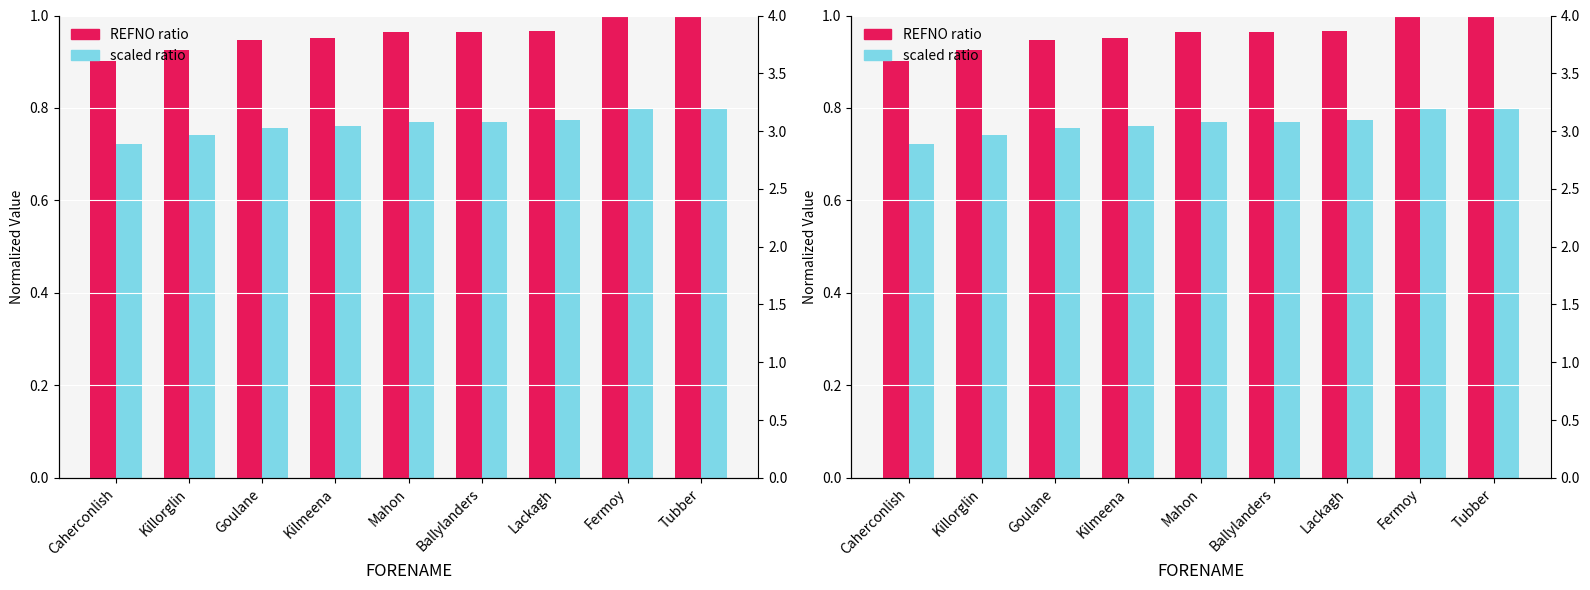

Read the scaled ratio value at Lackagh.

0.8